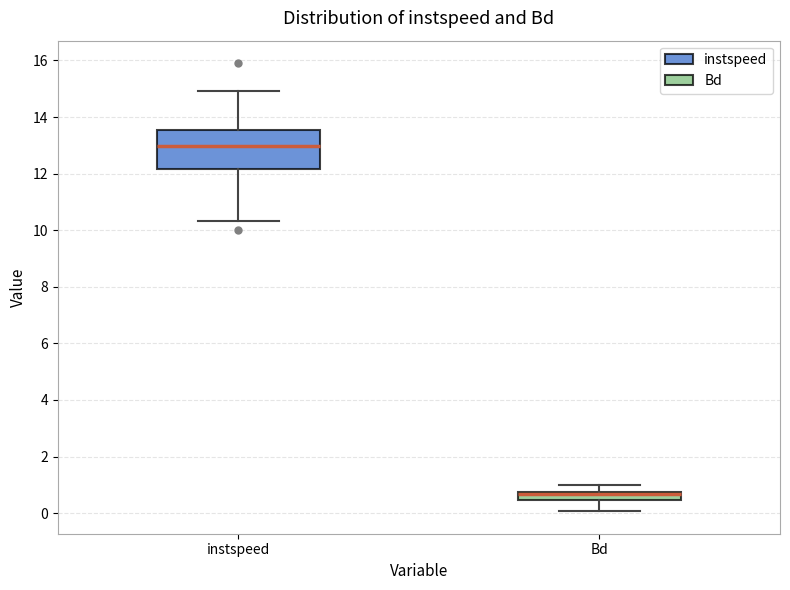

Which box is the tallest, from its lower edge to its upper edge?

instspeed